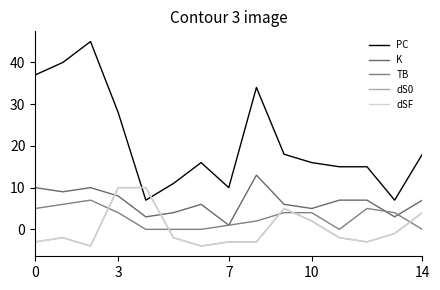

Does the chart have visible grid lines?

No